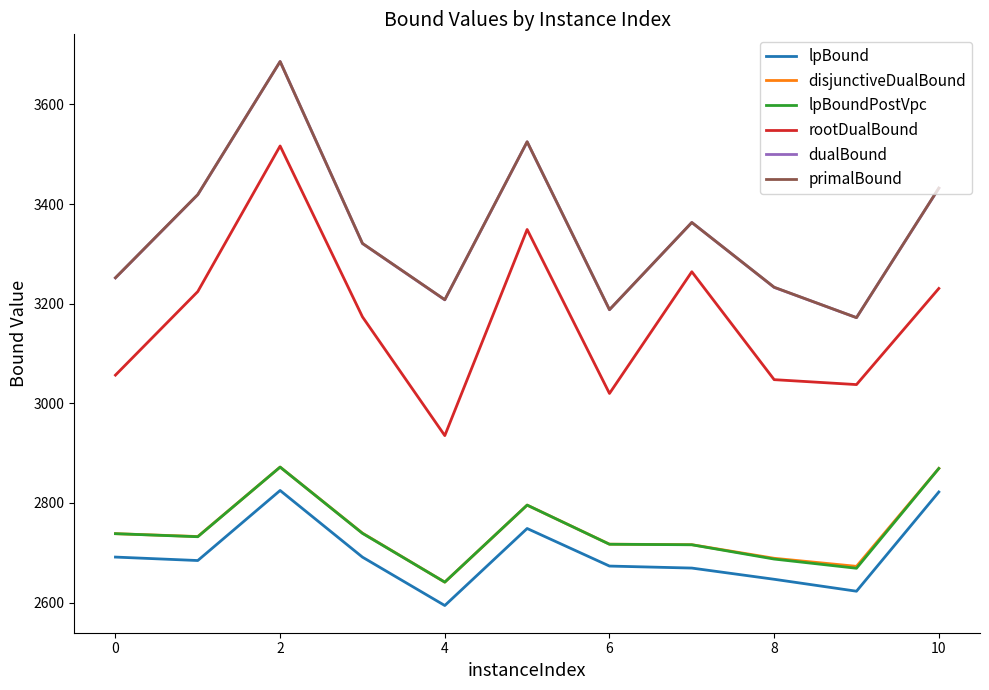

How many values in the lpBoundPostVpc series exceed 2732?

6